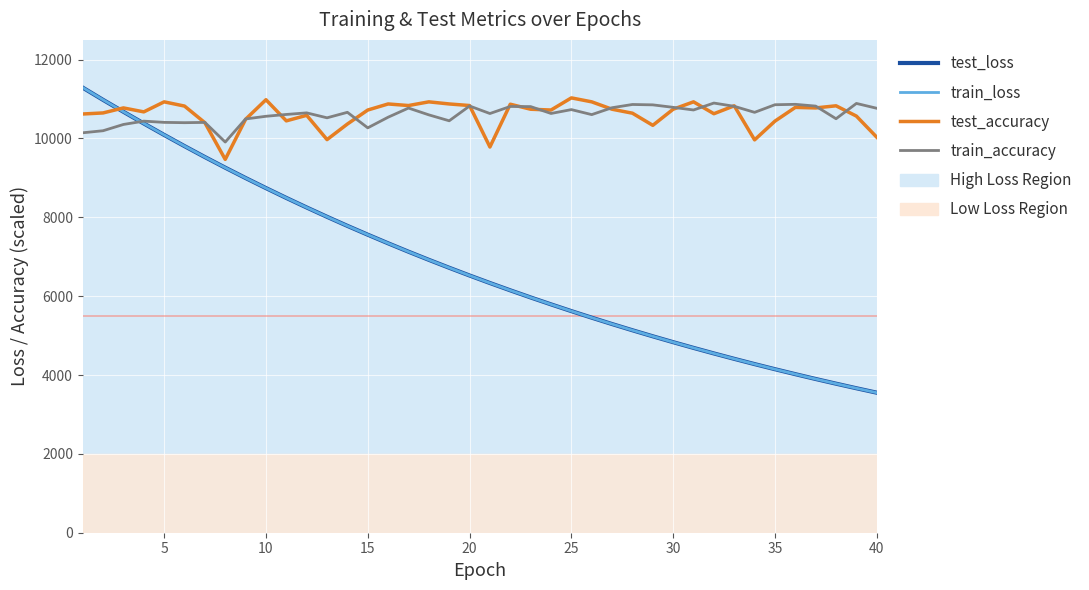

How many categories are shown in the chart?

40